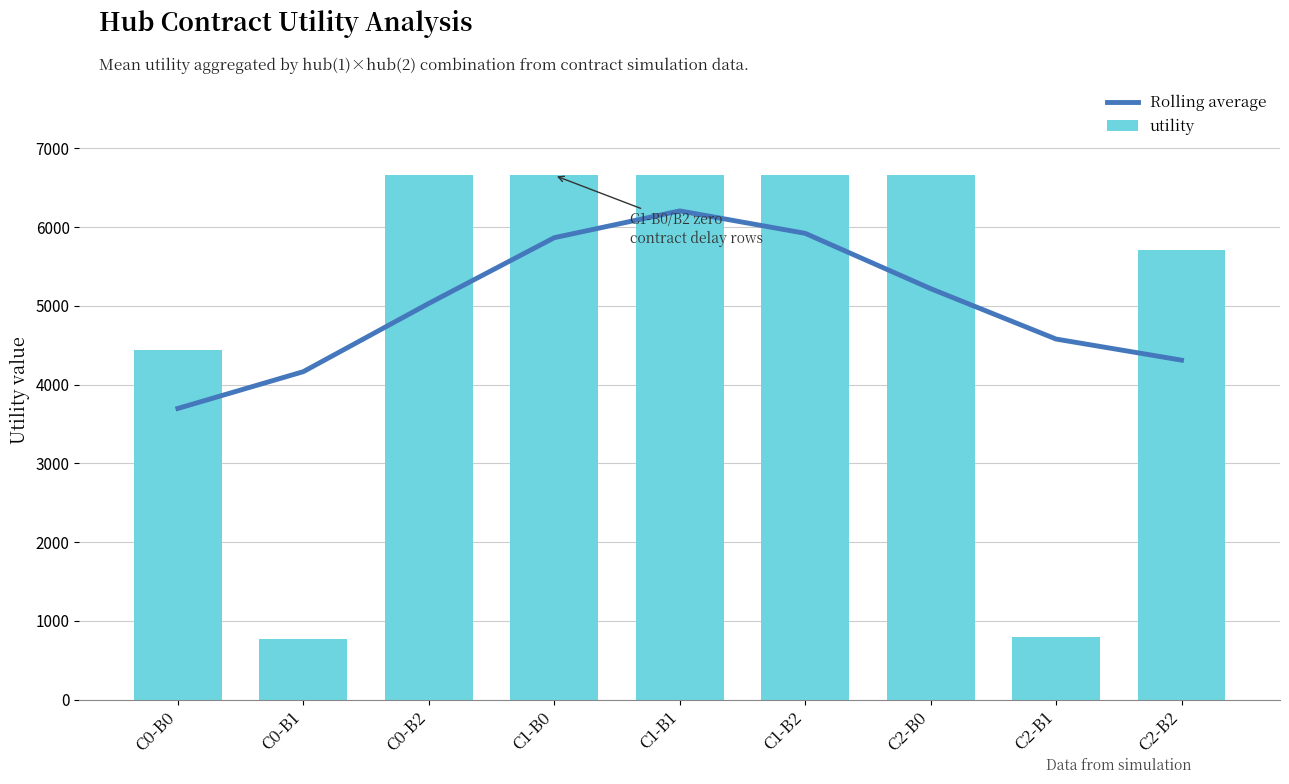

What are all the series names shown in the legend?

Rolling average, utility